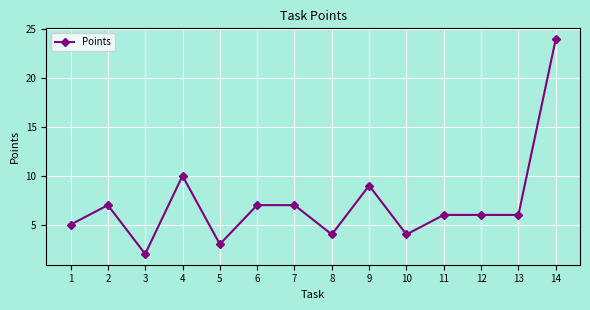

Approximately how many times larger is the value at 3 compared to 9?

0.2